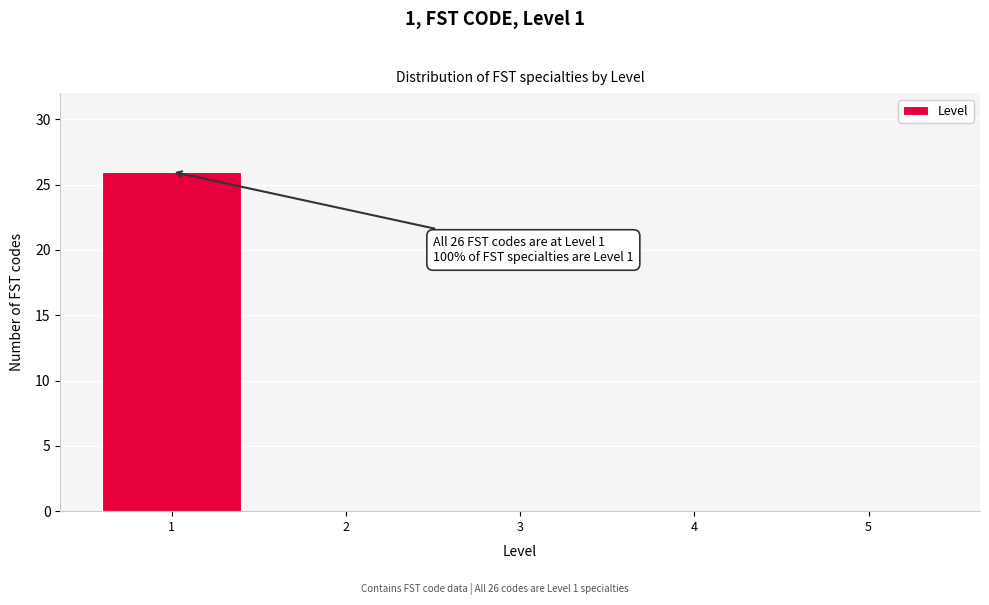

Reading right to left, extract all data points from this chart.

5=0	4=0	3=0	2=0	1=26